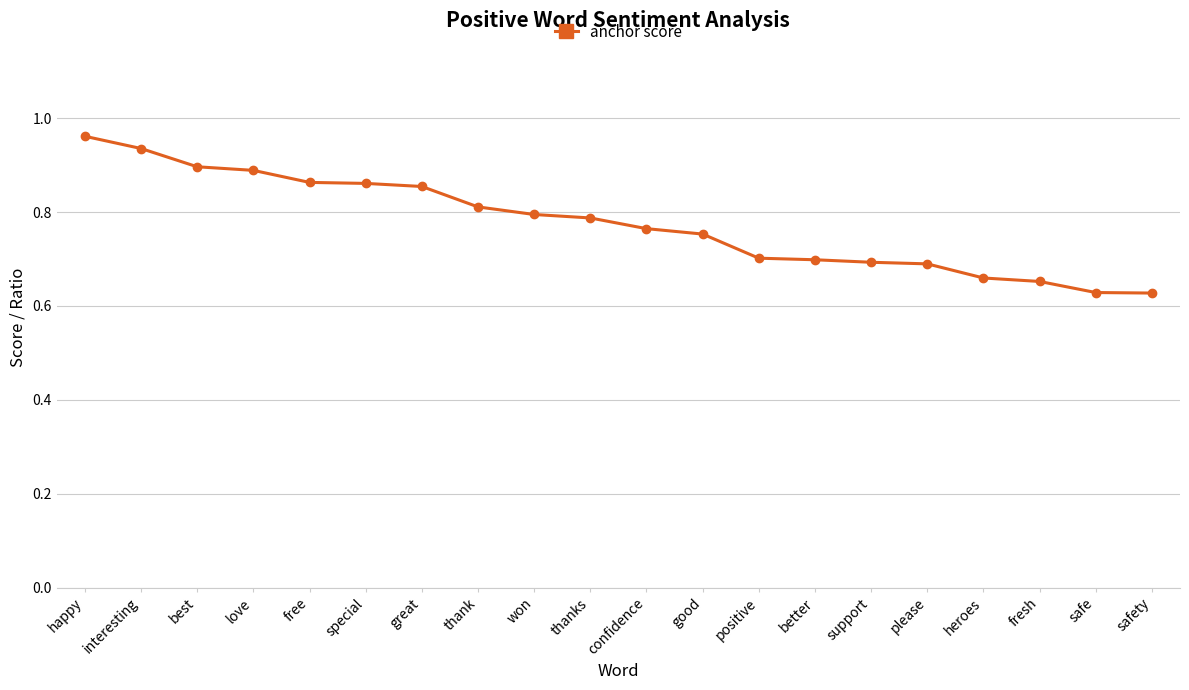

What is the change in value from great to positive?

-0.2